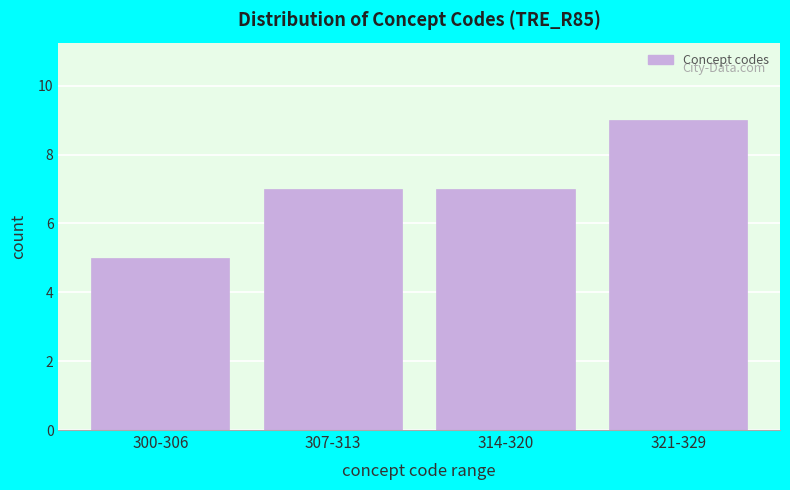

Reading left to right, extract all data points from this chart.

5	7	7	9